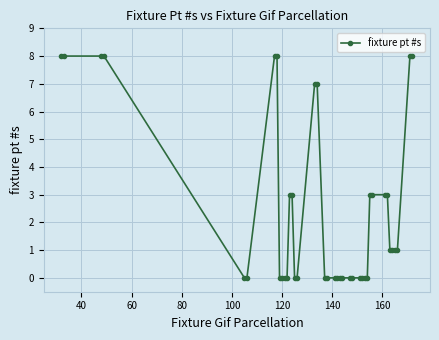

What is the sum of all values?

100